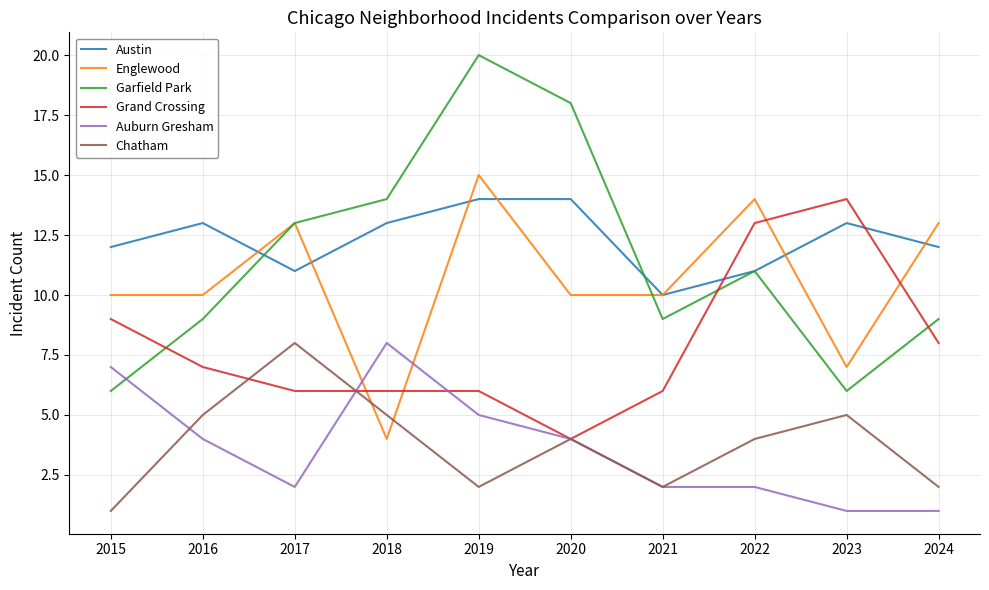

At which category does Englewood reach its first local peak?

2017